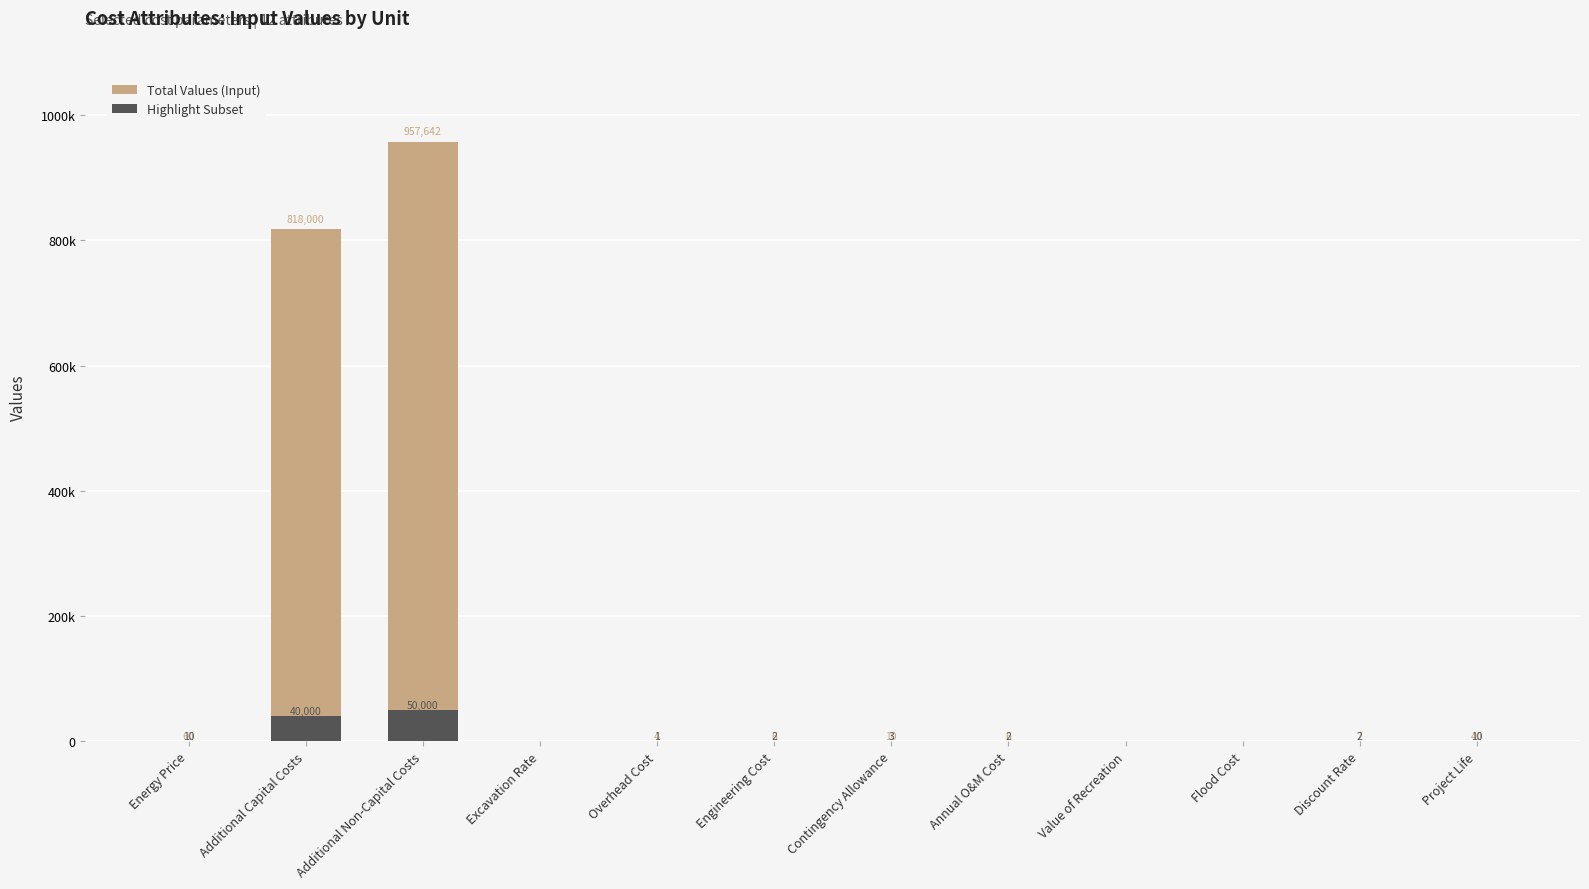

Where does the Highlight Subset series first go above 2?

Energy Price